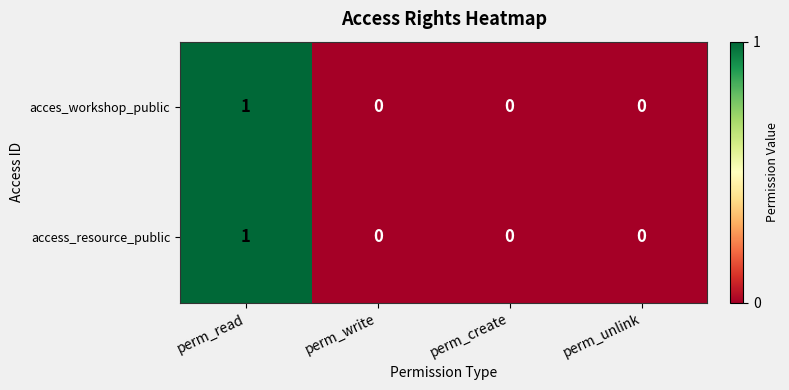

The value of acces_workshop_public at perm_create is 0. True or false?

True